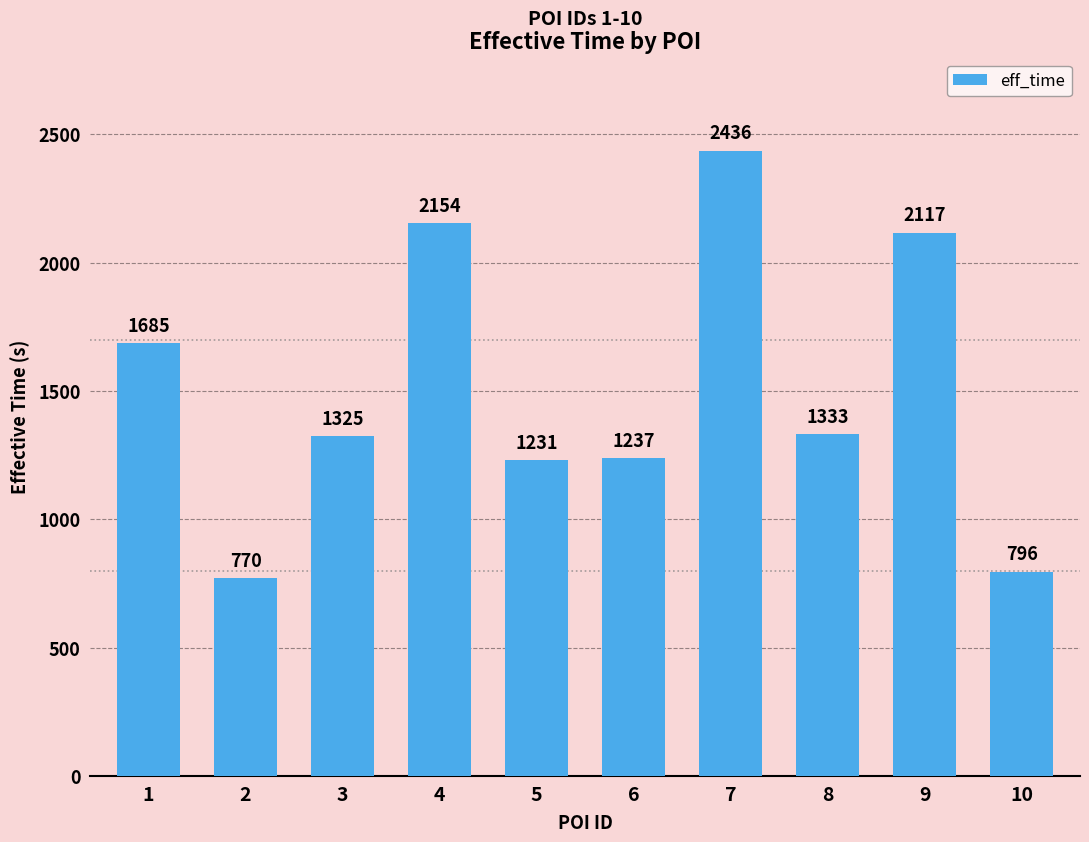

What is the difference between the values at 2 and 9?

1347